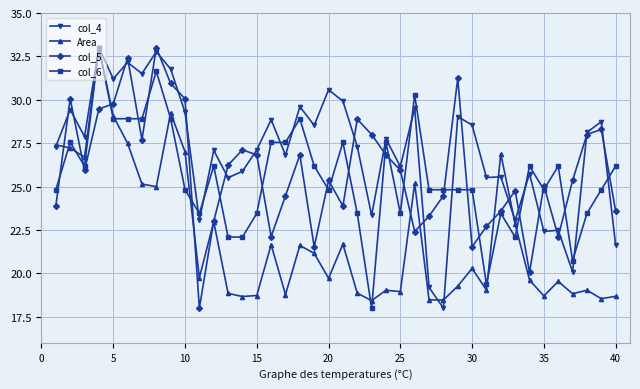

What is the lowest value of the Area series?

18.4